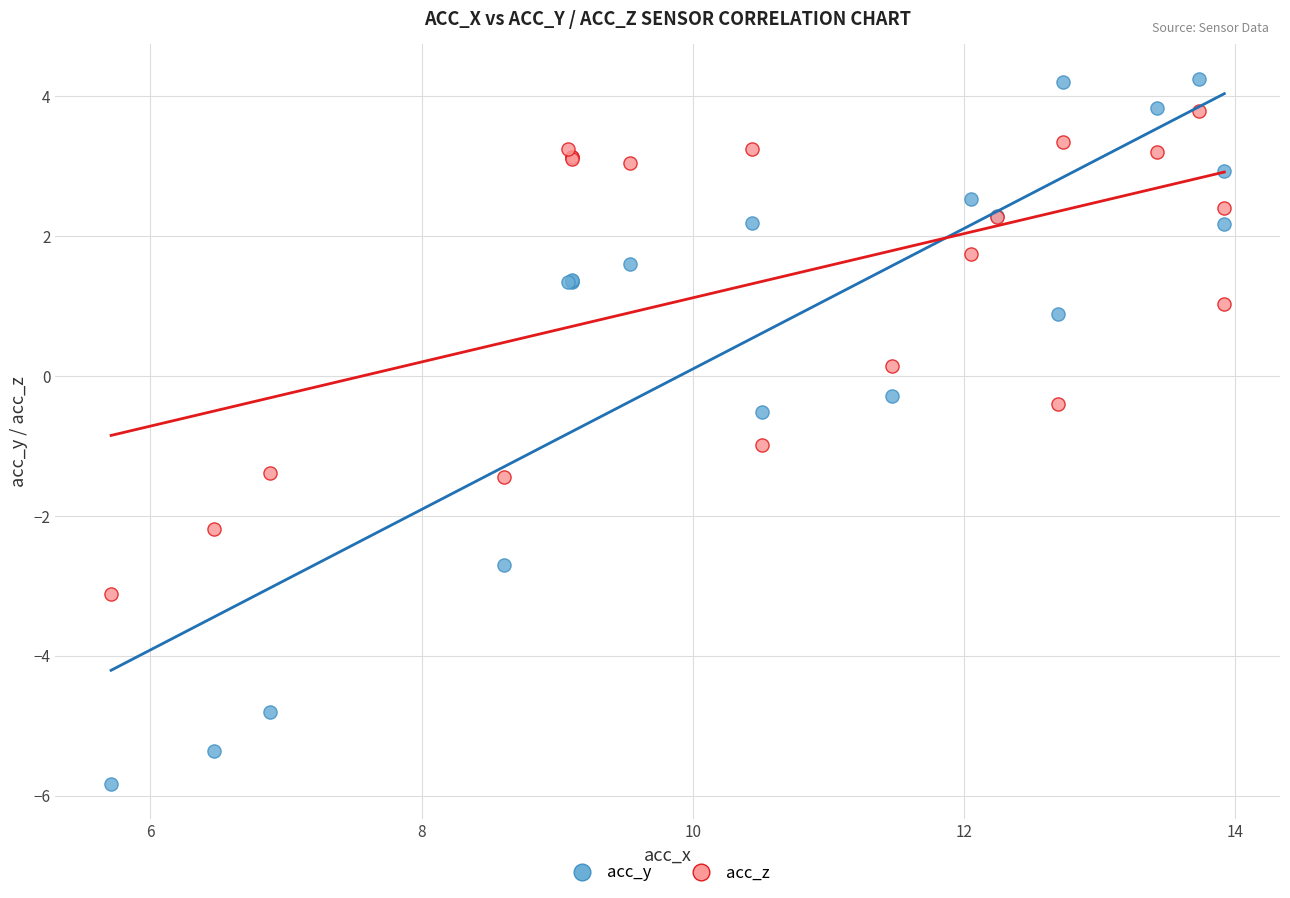

What is the X range (max minus min) for the scatter plot?

8.2